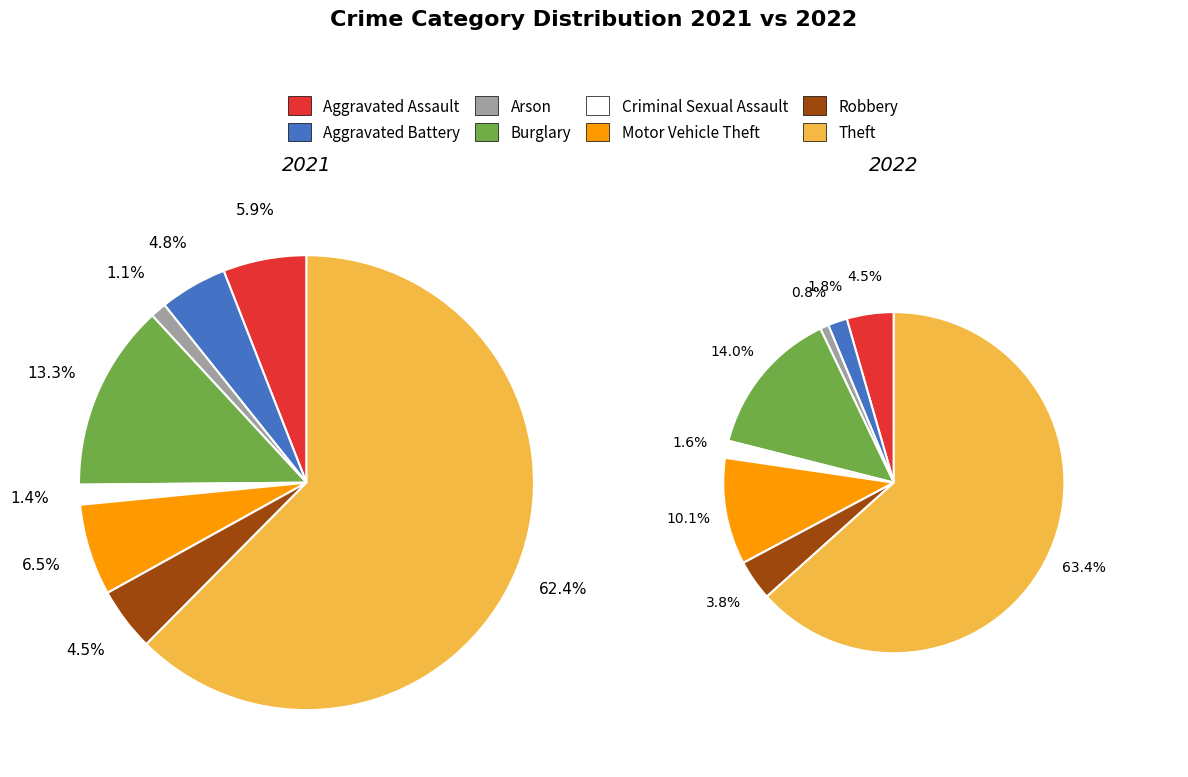

Does 7 account for over 50% of the chart?

Yes